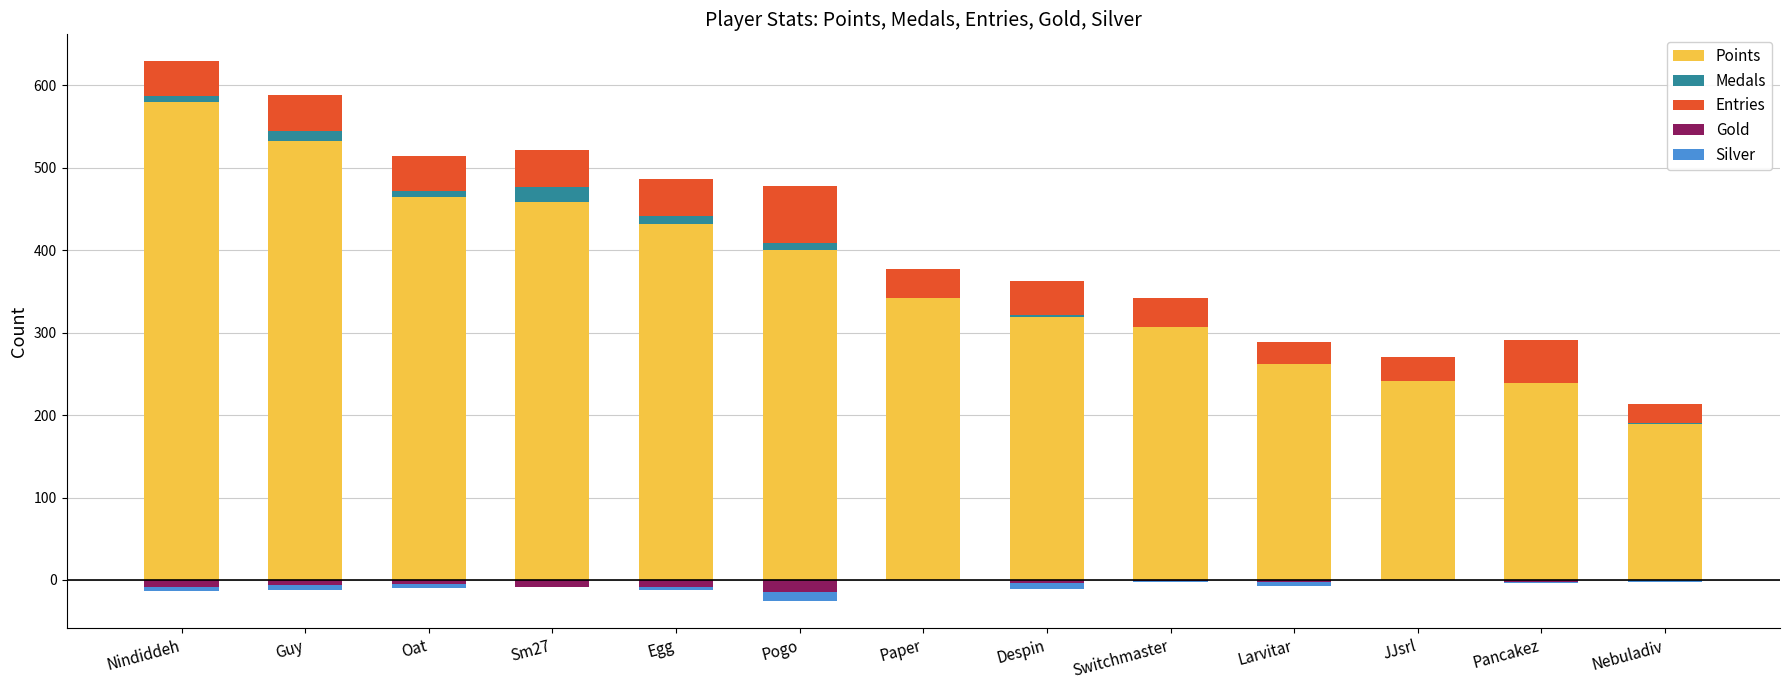

What is the difference between the maximum and minimum values in the Gold series?

15